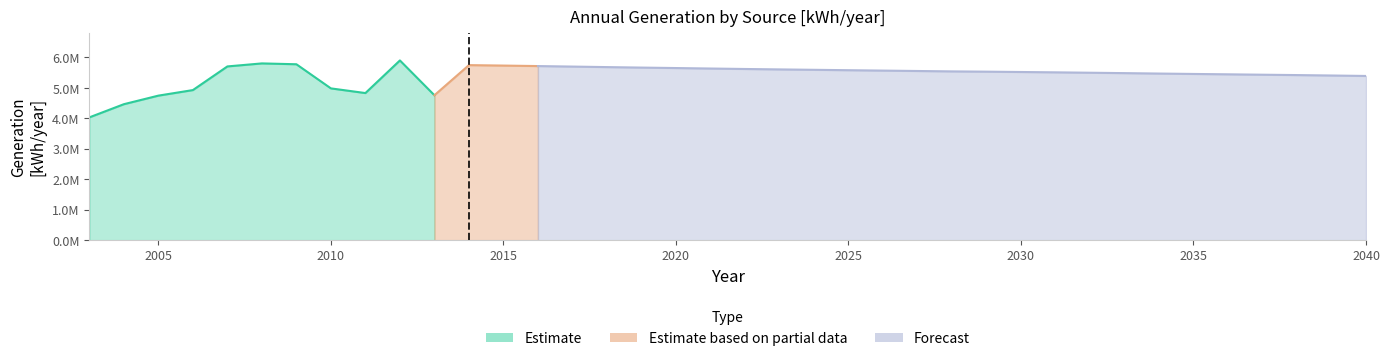

Which category has the lowest value across all series?

2003